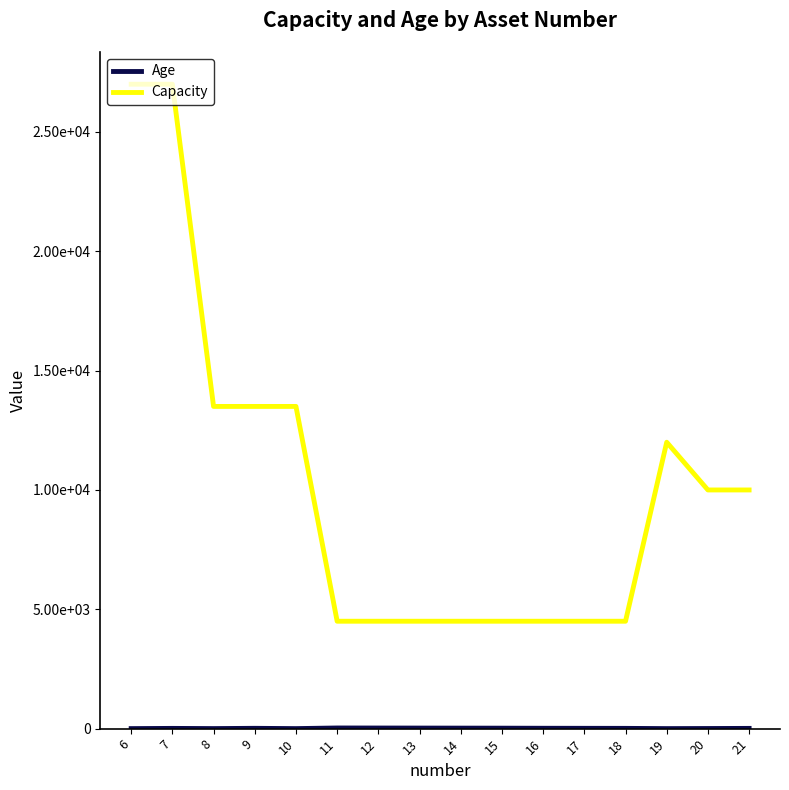

At which category does Age reach its first local valley?

8